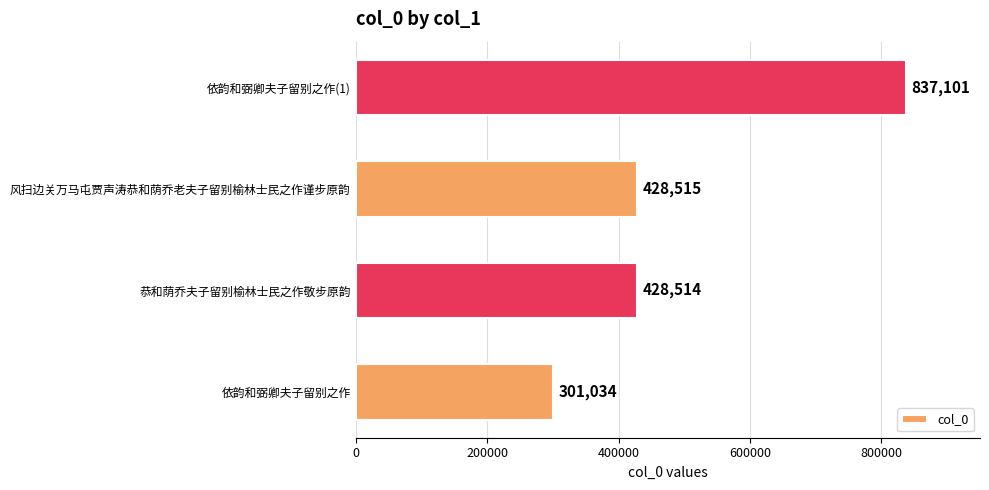

True or false: the data shows 428515 at 风扫边关万马屯贾声涛恭和荫乔老夫子留别榆林士民之作谨步原韵.

True